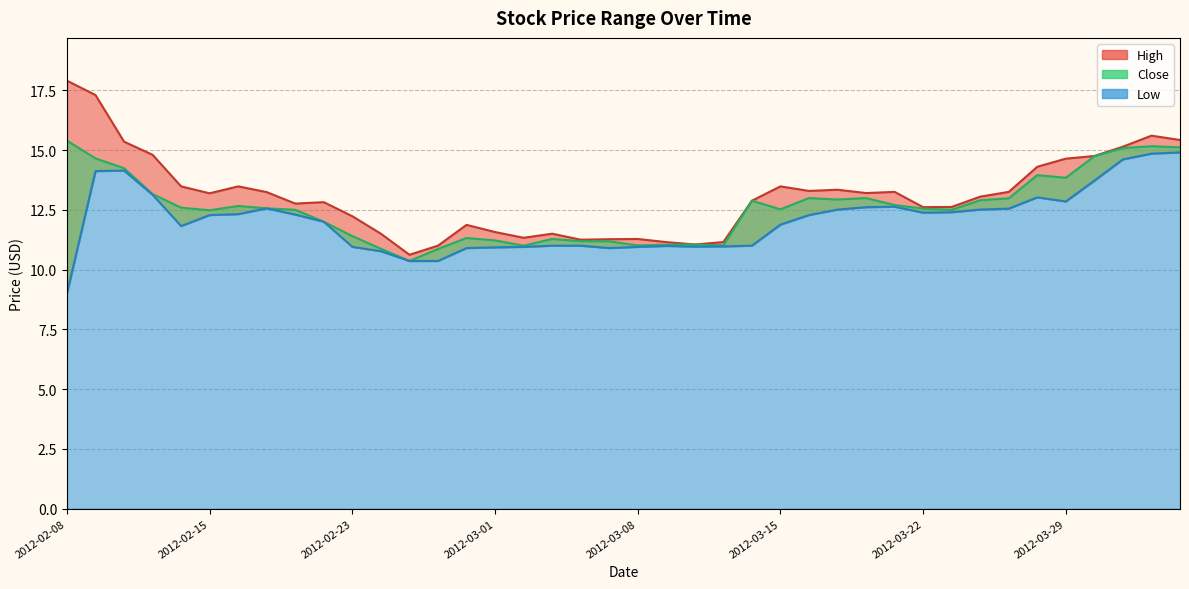

At which category does Low reach its first local peak?

2012-02-10